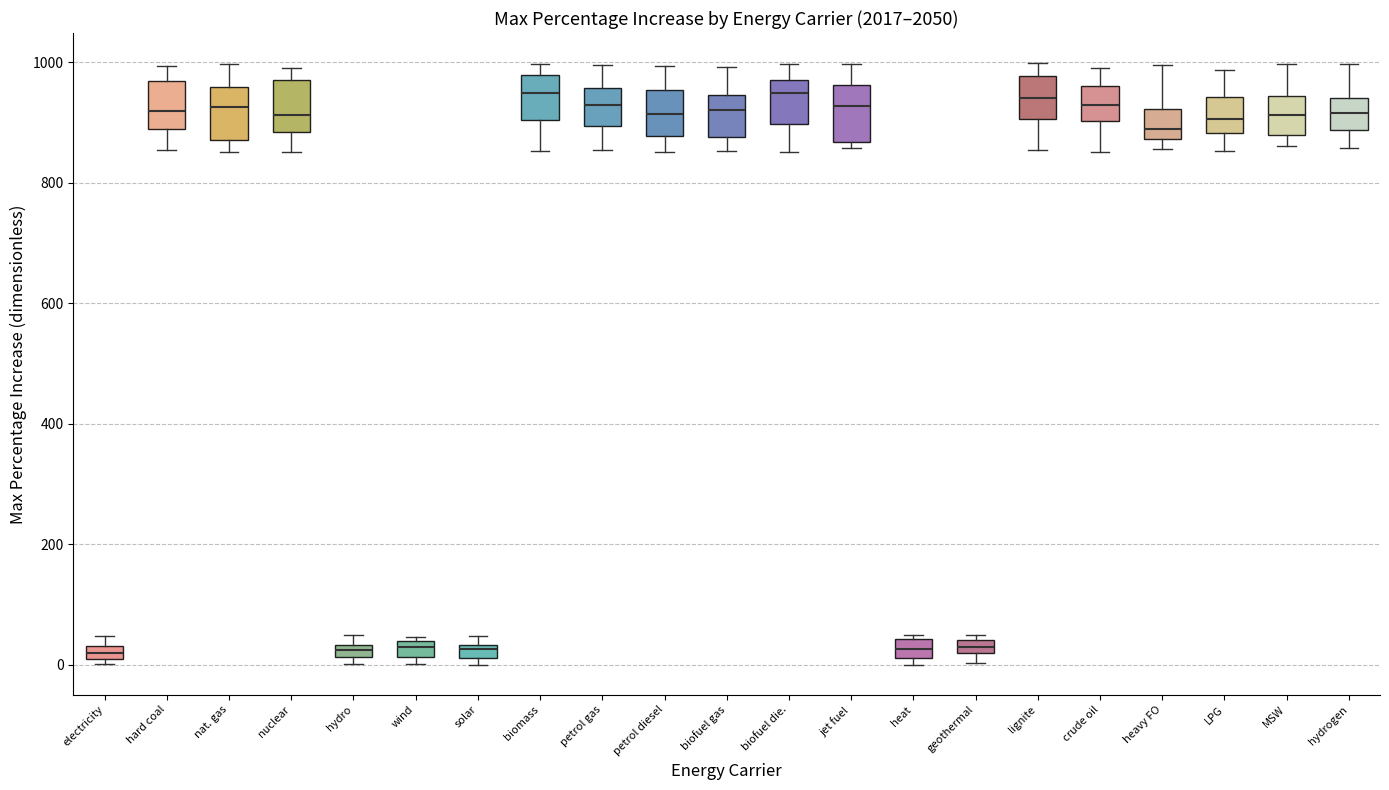

Where is the lower edge of the box for heat on the y-axis? The values are not printed on the chart, so give them approximately, as read against the axis.

20